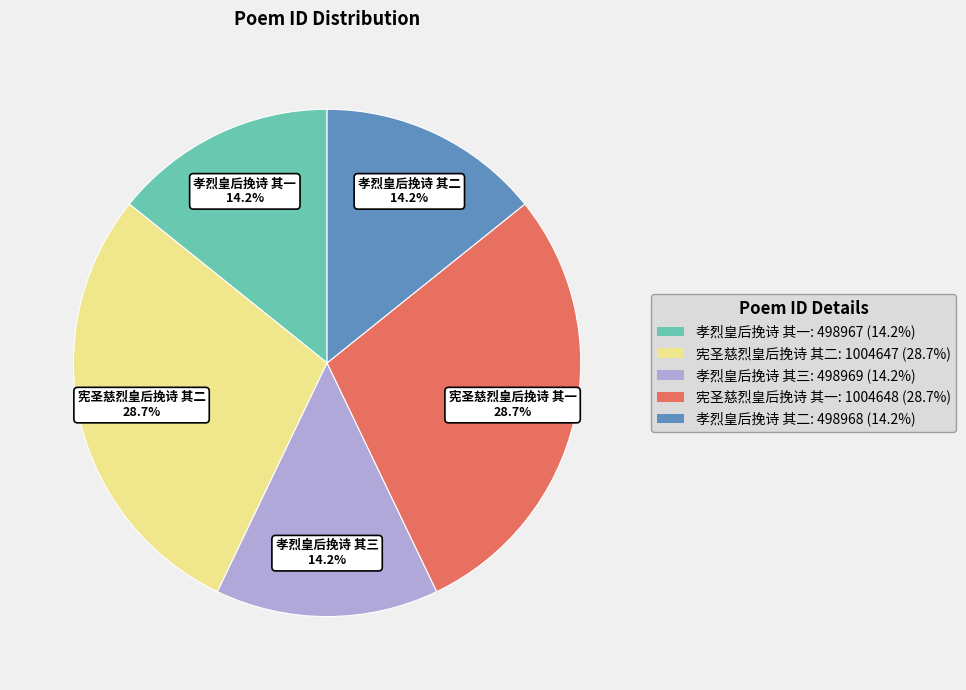

Is there any slice that represents more than half of the pie?

No